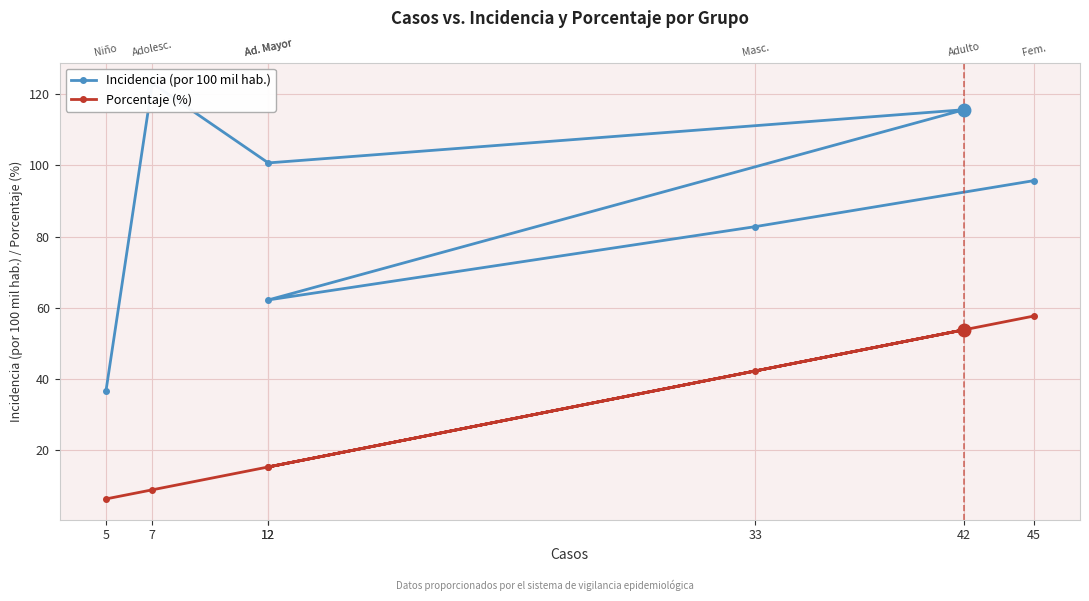

Read the Incidencia (por 100 mil hab.) value at 7.

123.0